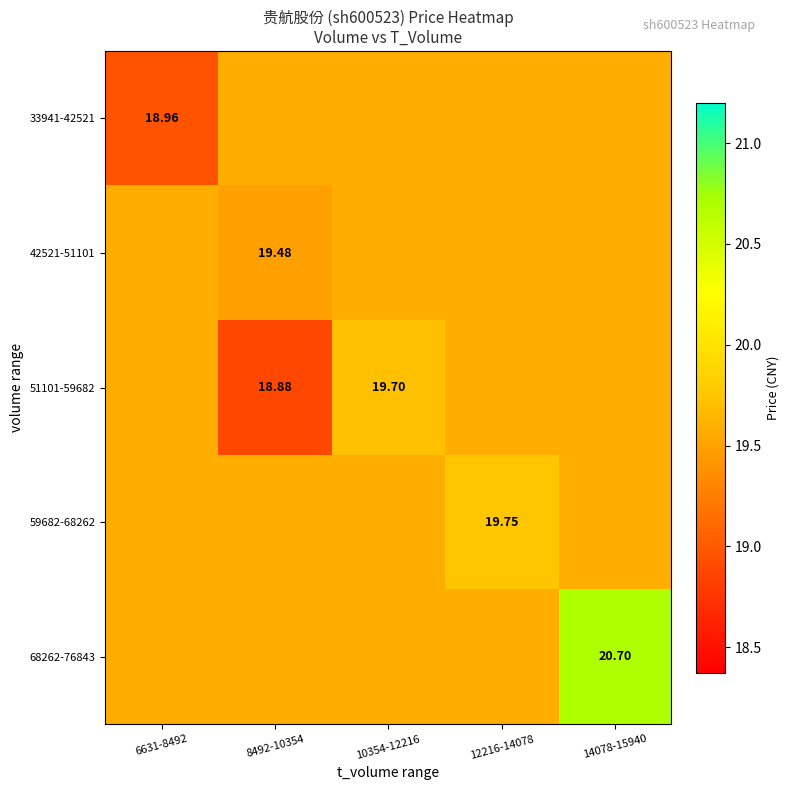

What is the greatest value displayed?

20.7